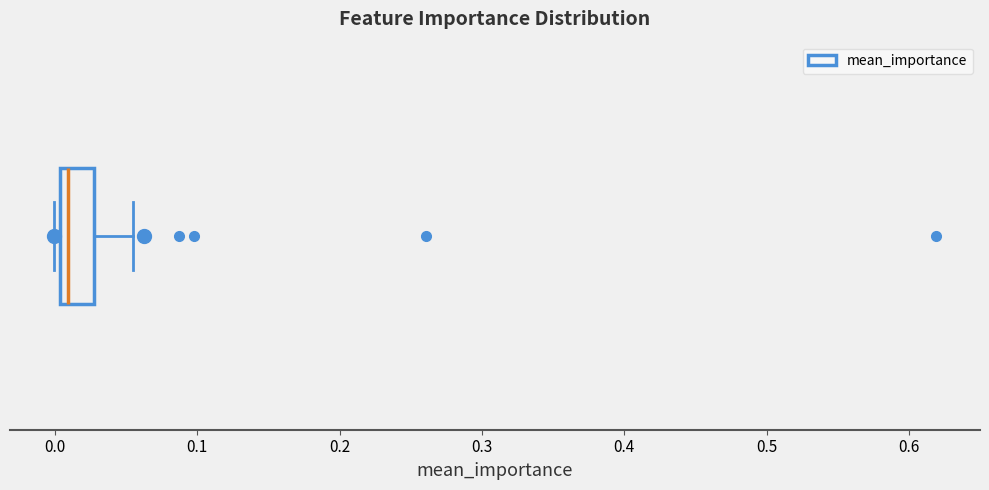

Where is the left edge of the box on the x-axis? The values are not printed on the chart, so give them approximately, as read against the axis.

0.00